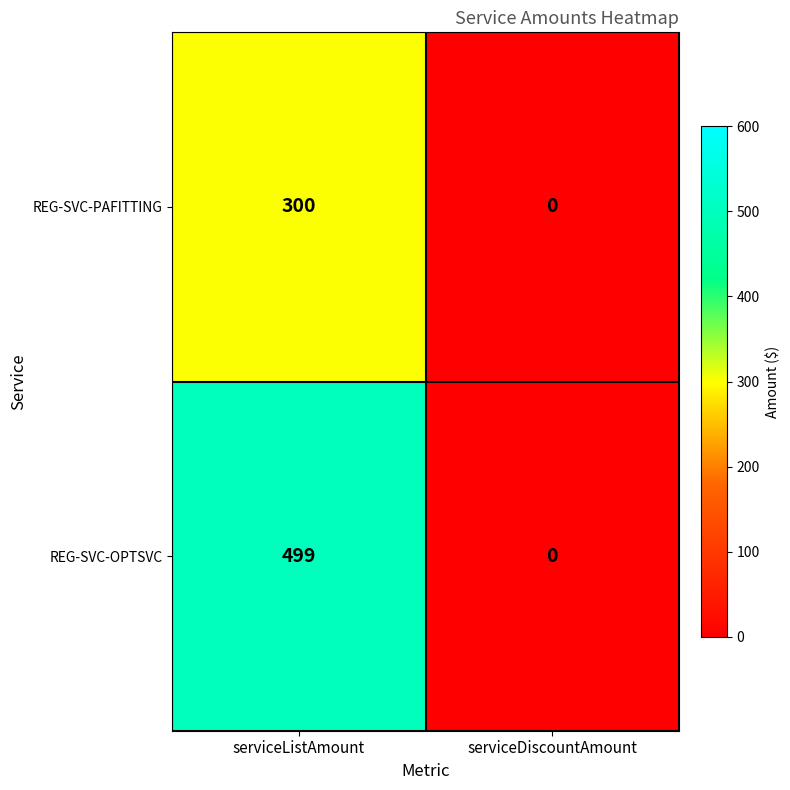

Is it true that REG-SVC-PAFITTING equals 300 at serviceListAmount?

True